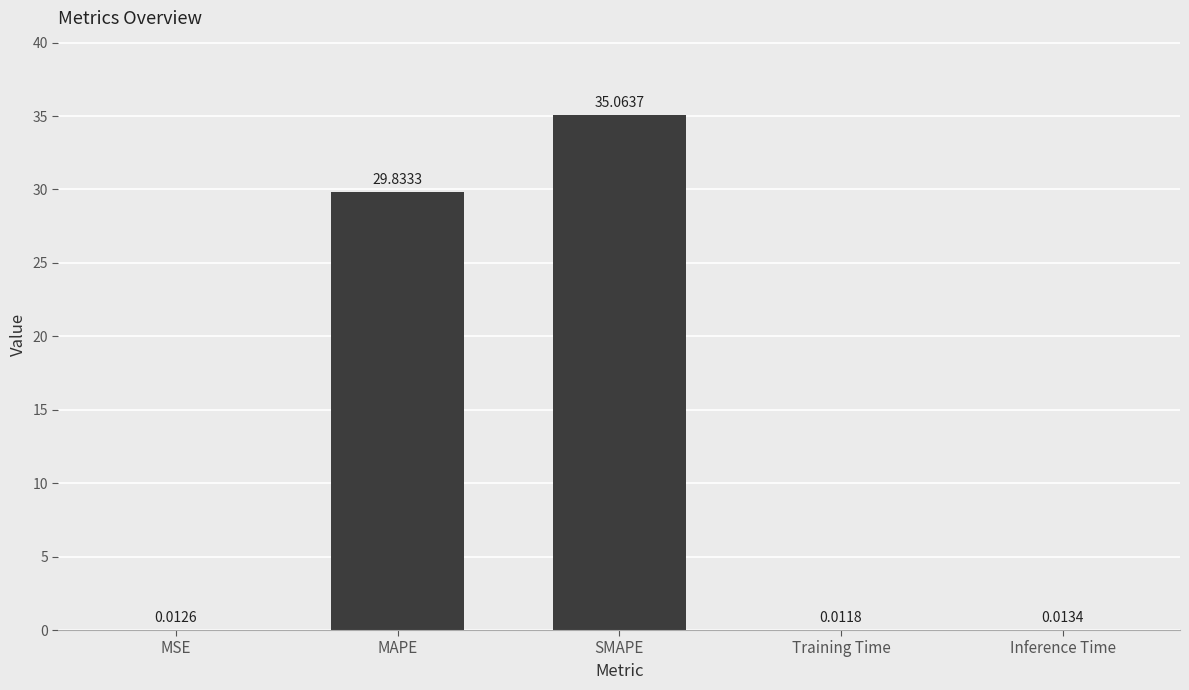

The chart shows a value of 35.1 at SMAPE. True or false?

True